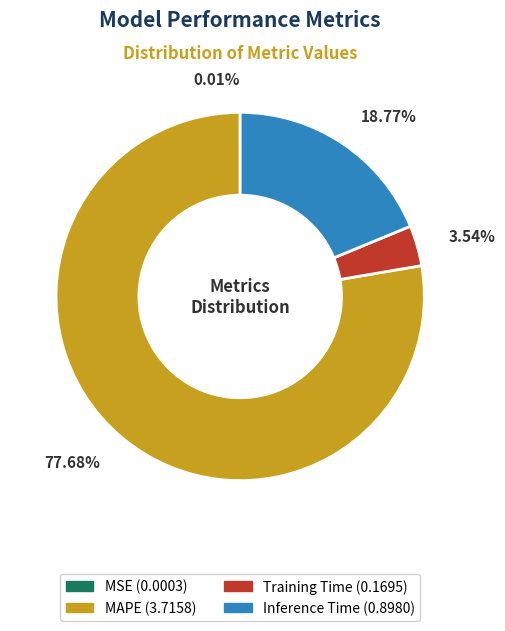

Do Training Time and Inference Time together represent more than half of the pie?

No